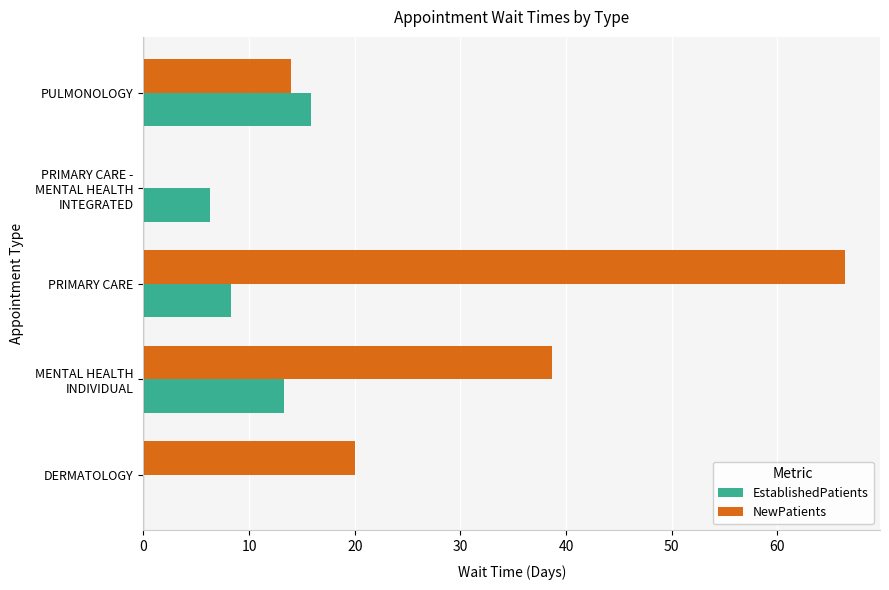

What is the total value across all series at PULMONOLOGY?

29.9